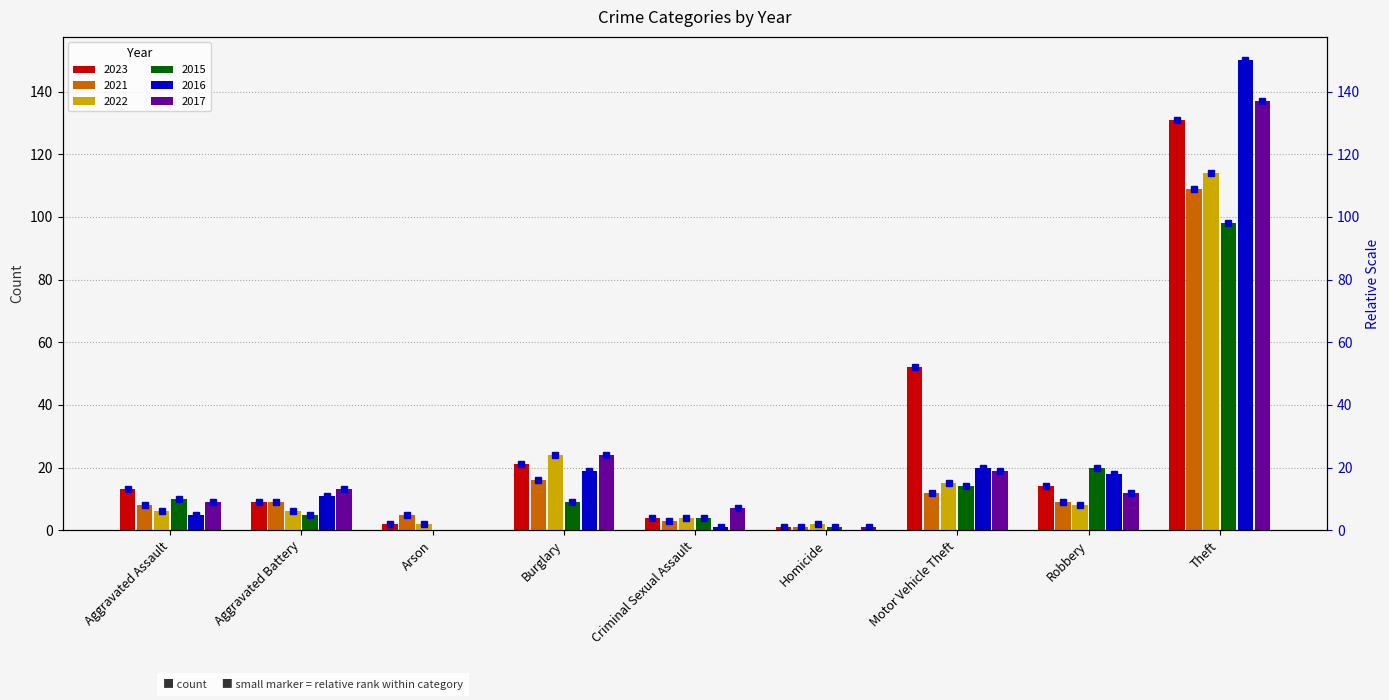

How many values in the 2021 series are below 9?

4